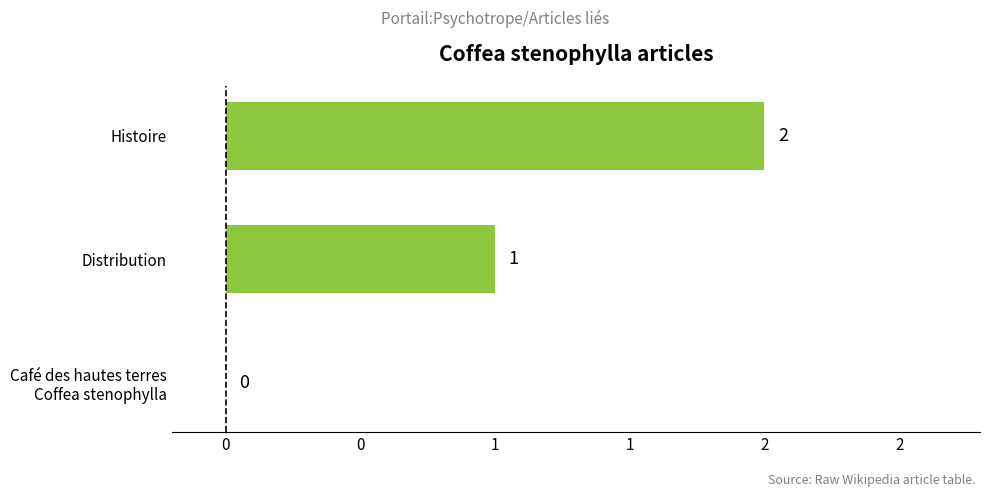

Are the bars horizontal?

Yes